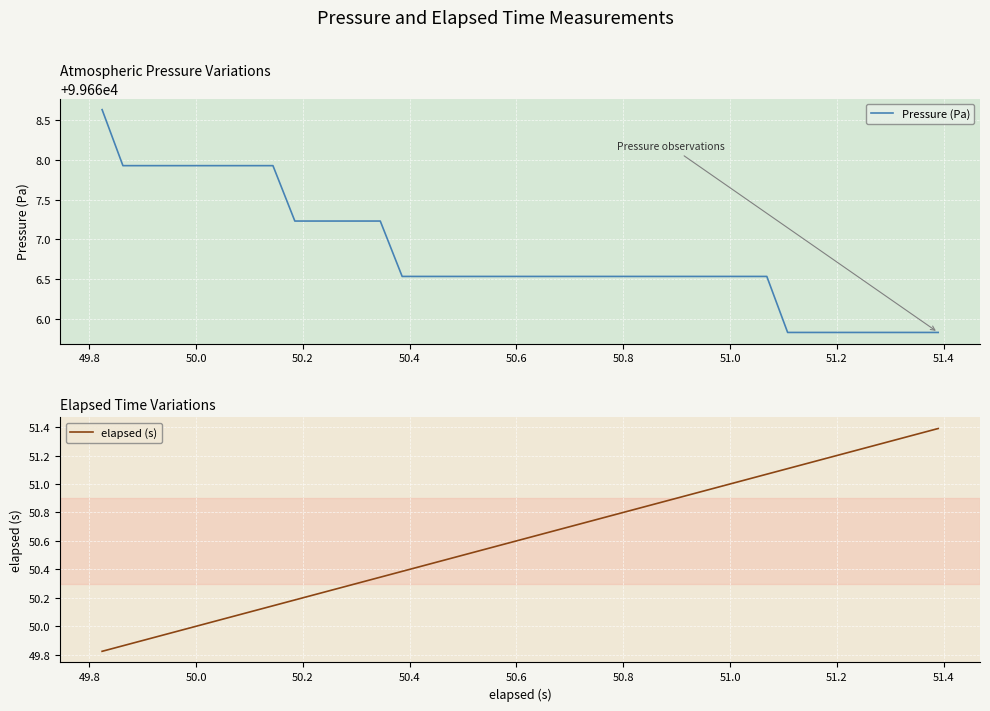

What is the maximum value for Pressure (Pa)?

99668.6